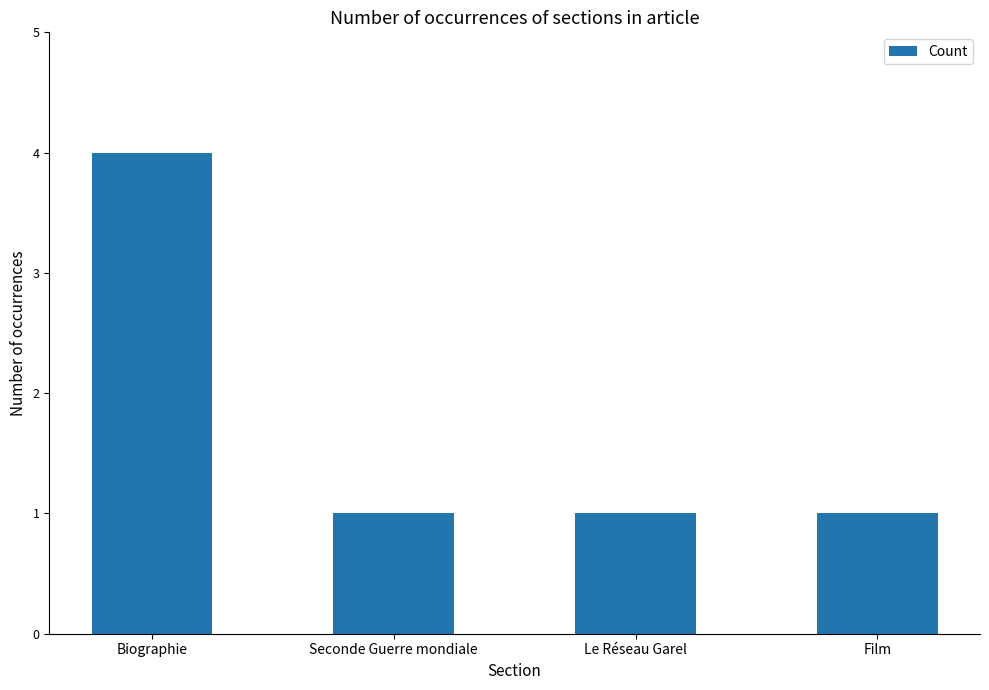

What is the approximate value at Seconde Guerre mondiale?

1